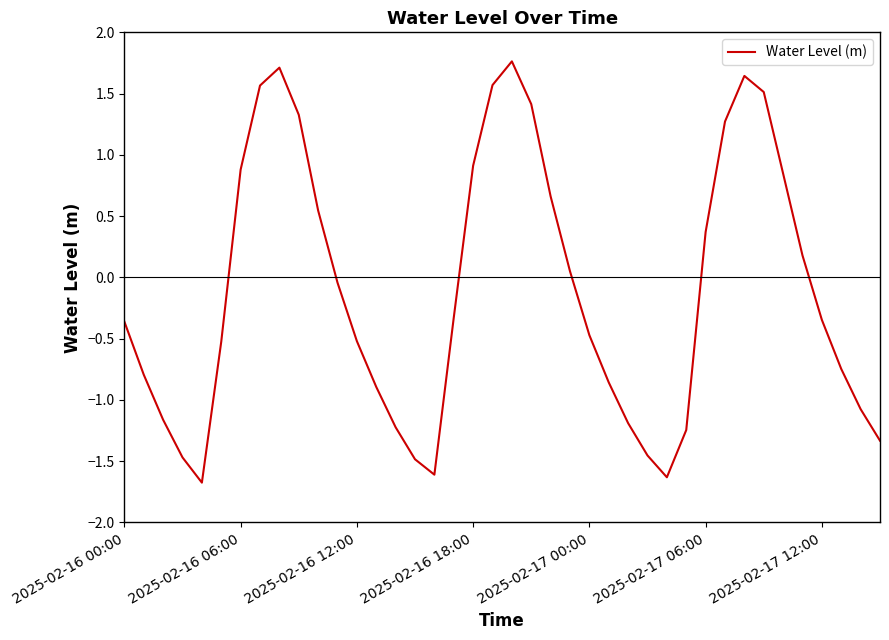

What is the greatest value displayed?

1.8